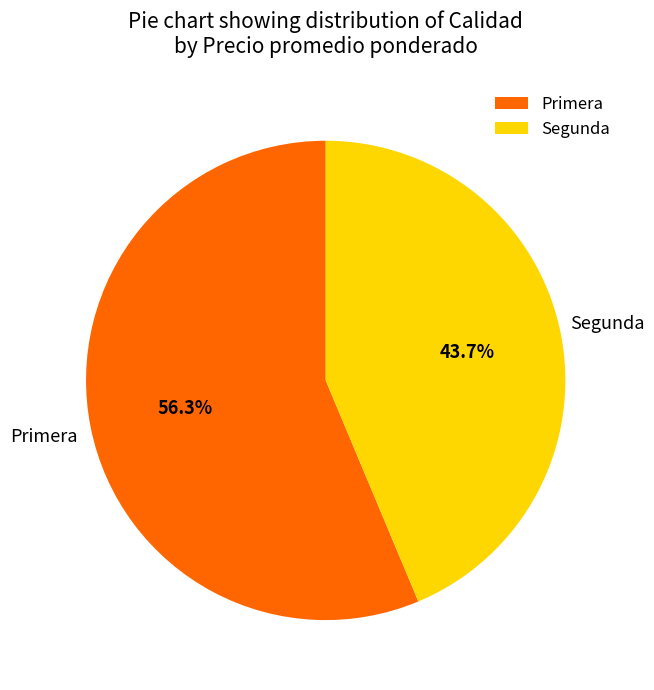

Which slice is the largest?

Primera